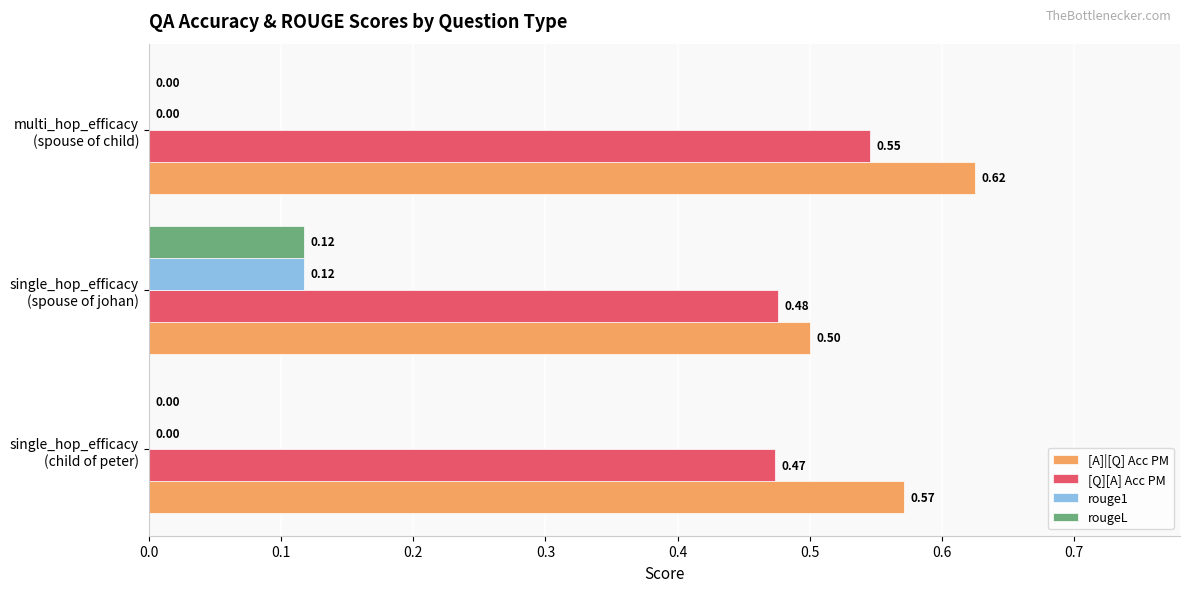

What is the sum of all [Q][A] Acc PM values?

1.5